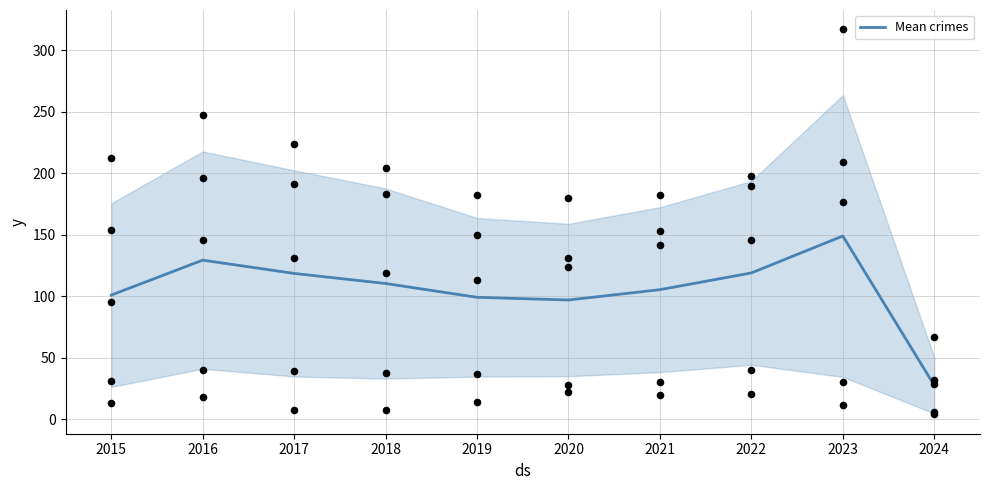

Between 2020 and 2023, which is larger?

2023